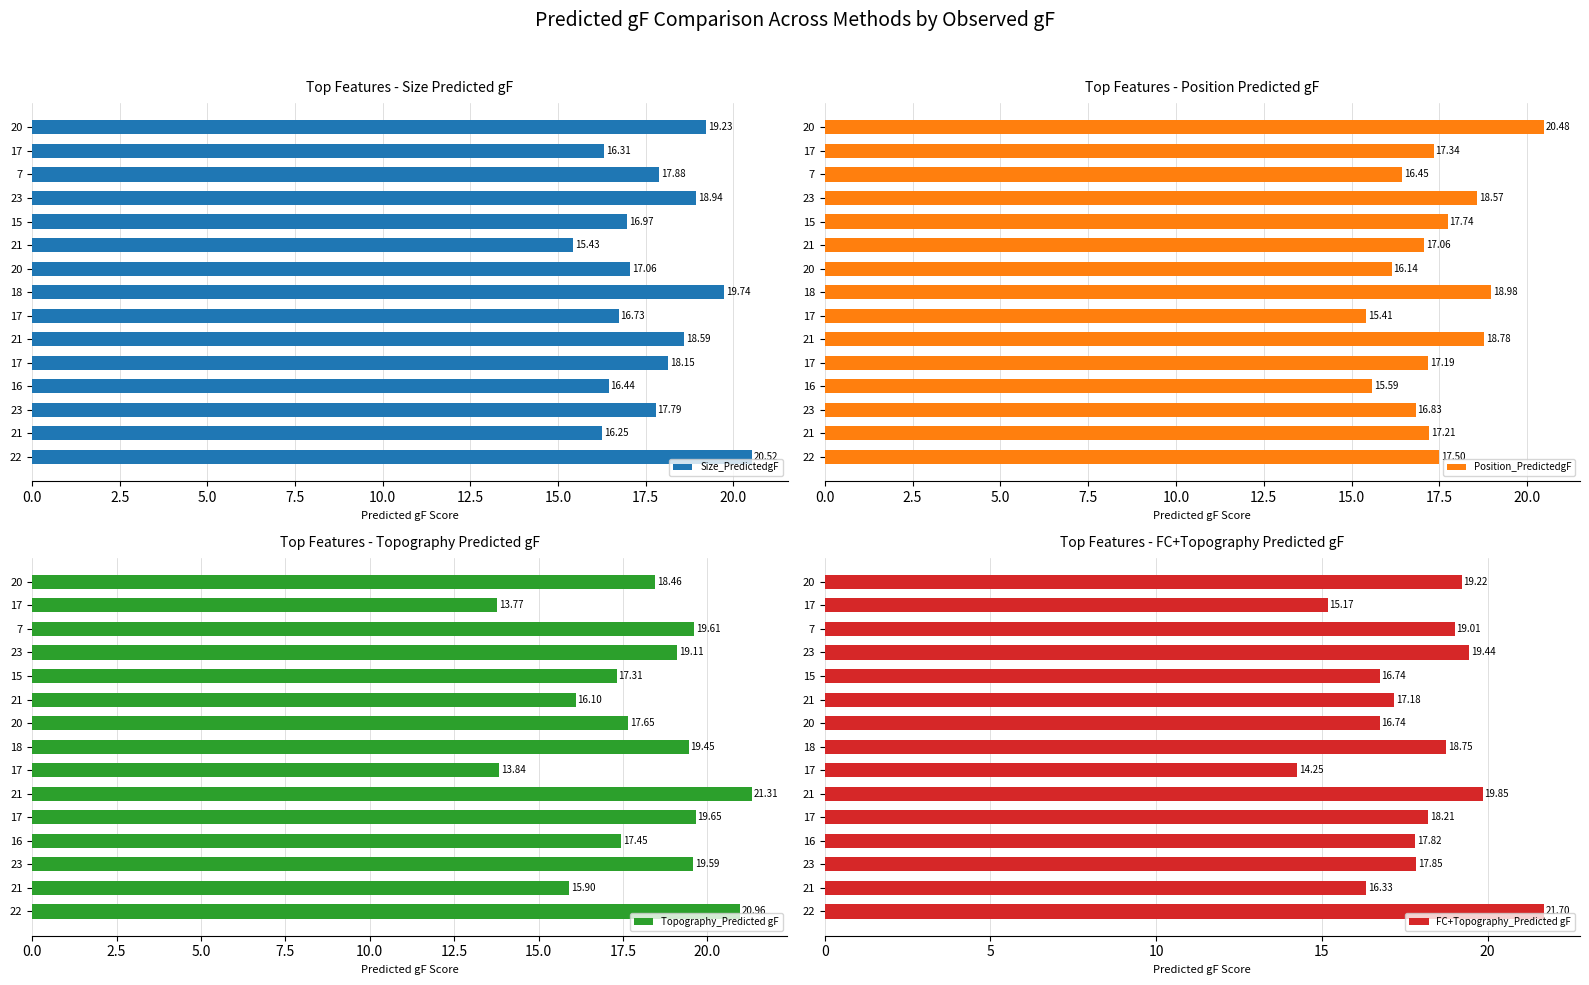

Reading left to right, transcribe all the data shown in this chart.

Size_PredictedgF: 19.2	16.3	17.9	18.9	17.0	15.4	17.1	19.7	16.7	18.6	18.1	16.4	17.8	16.2	20.5
Position_PredictedgF: 20.5	17.3	16.4	18.6	17.7	17.1	16.1	19.0	15.4	18.8	17.2	15.6	16.8	17.2	17.5
Topography_Predicted gF: 18.5	13.8	19.6	19.1	17.3	16.1	17.6	19.4	13.8	21.3	19.6	17.4	19.6	15.9	21.0
FC+Topography_Predicted gF: 19.2	15.2	19.0	19.4	16.7	17.2	16.7	18.8	14.2	19.9	18.2	17.8	17.9	16.3	21.7